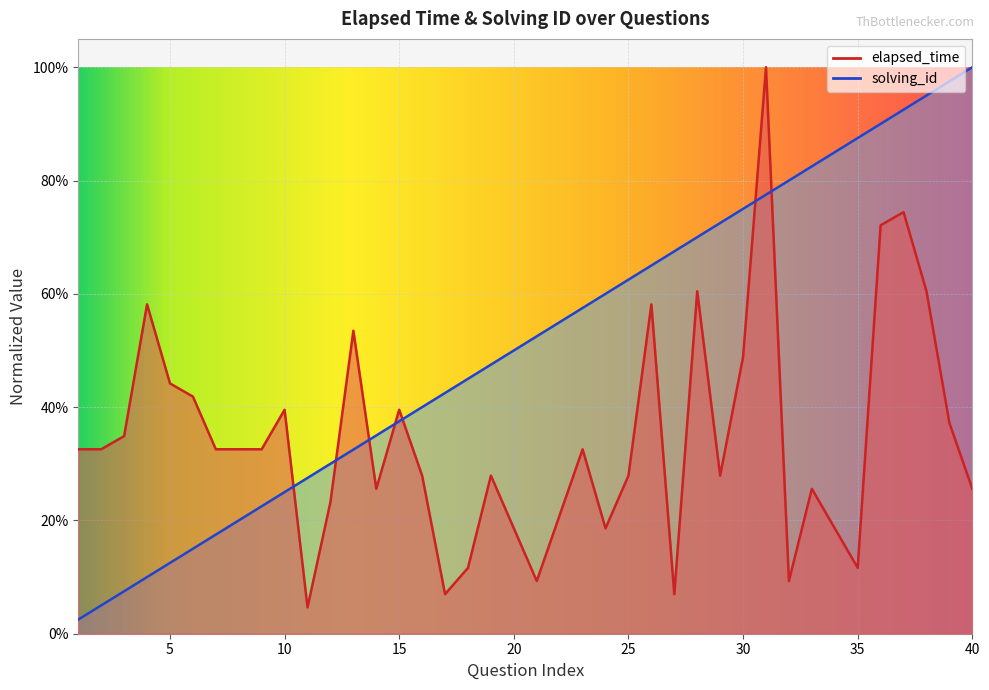

At which category does the chart reach its peak across all series?

31